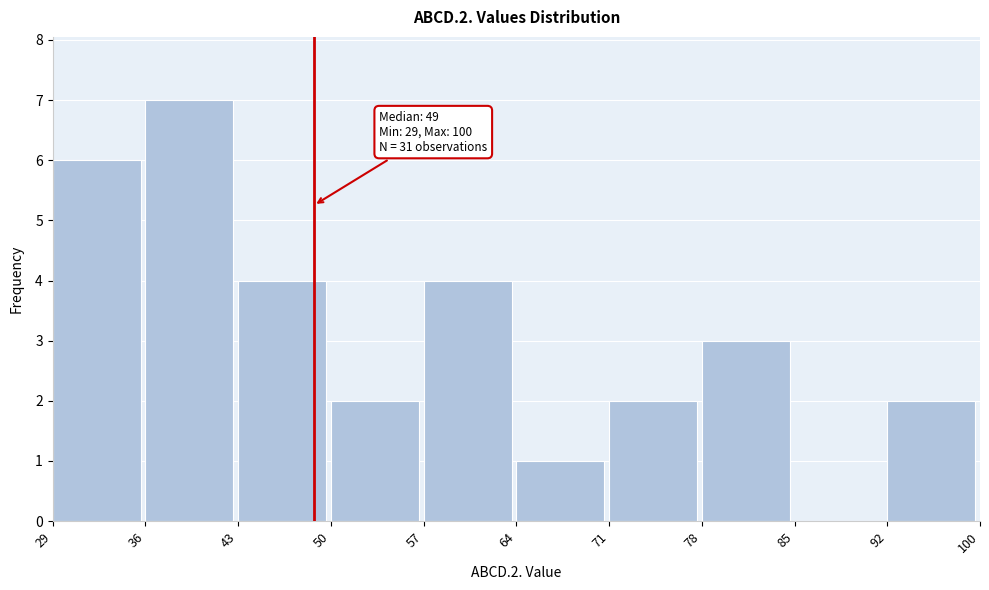

Reading right to left, transcribe all the data shown in this chart.

92=2	85=0	78=3	71=2	64=1	57=4	50=2	43=4	36=7	29=6